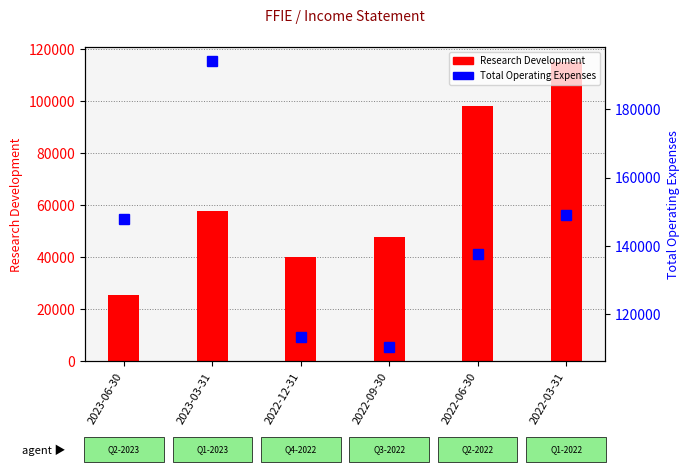

What is the difference between the Total Operating Expenses values at 2023-06-30 and 2022-06-30?

10400